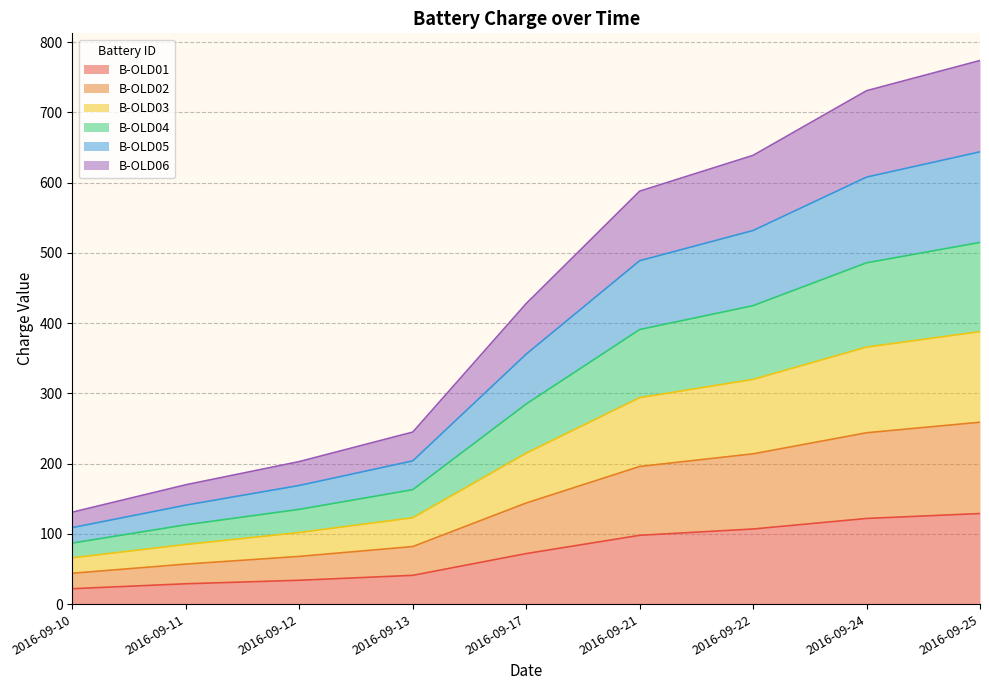

What is the lowest value of the B-OLD01 series?

22